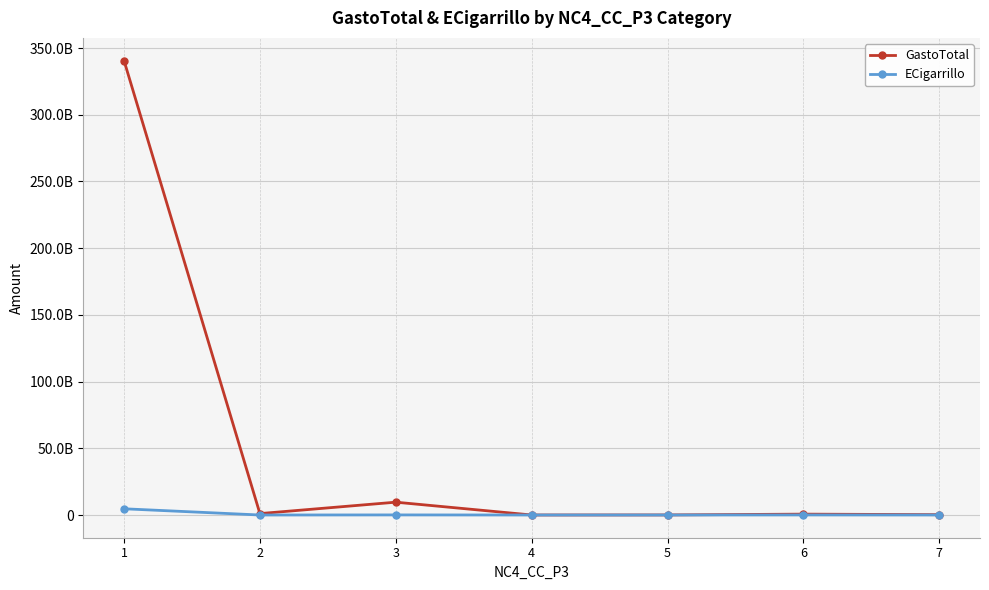

True or false: ECigarrillo and GastoTotal intersect in this chart.

False